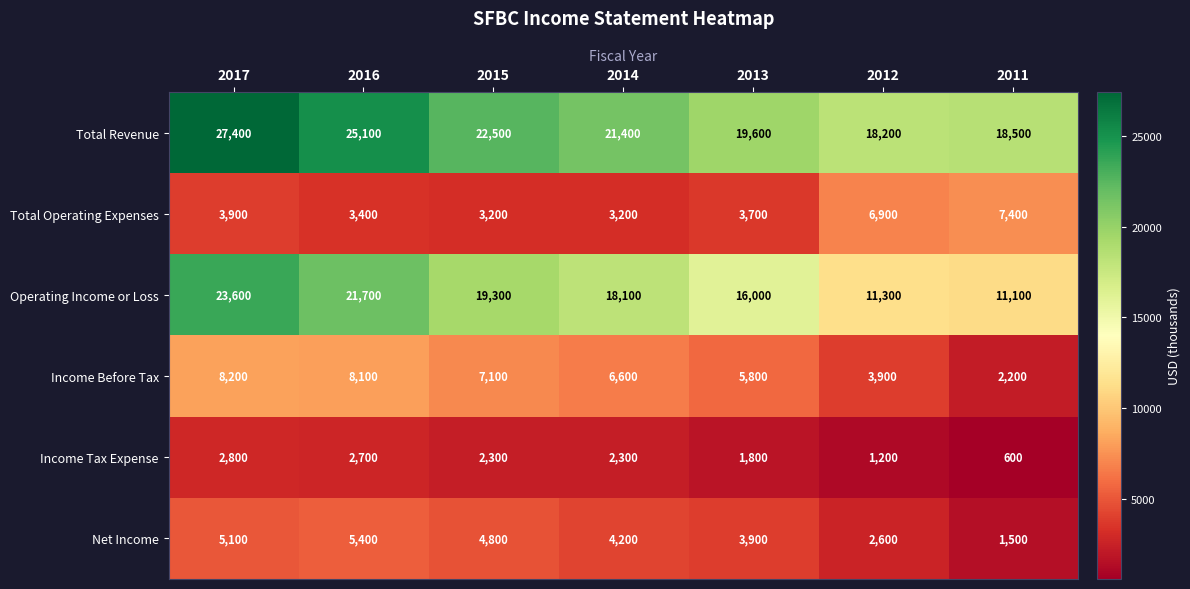

The Income Tax Expense series shows 2560 at 2013. True or false?

False